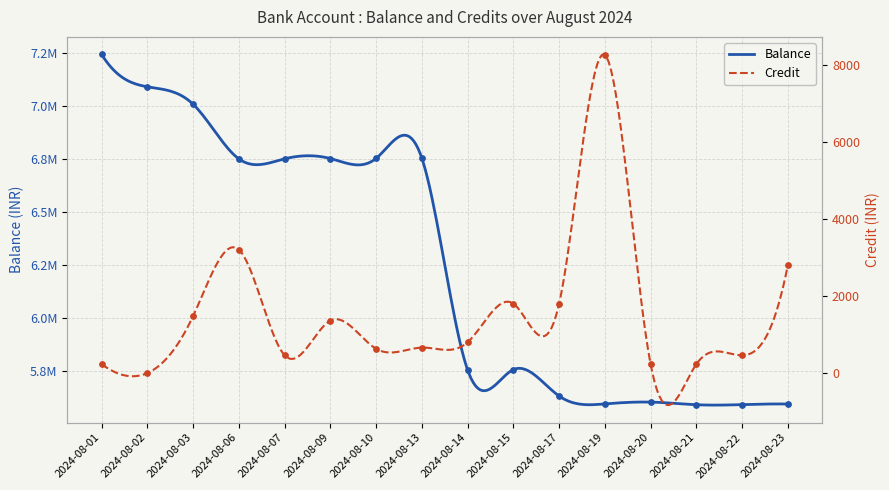

What is the total value across all series at 2024-08-14?

5754350.6